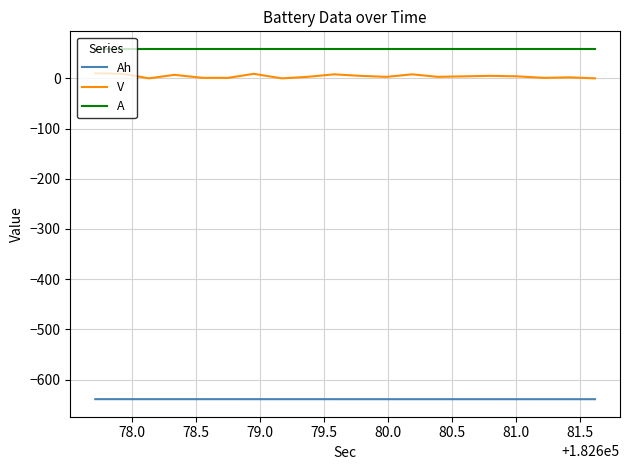

Which series has the largest total across all categories?

A